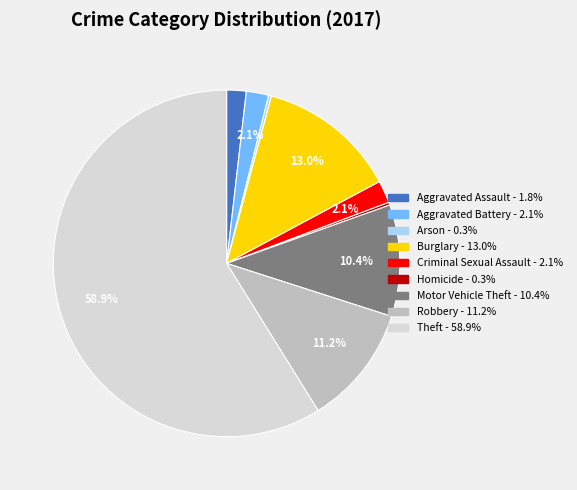

Is Theft the majority of the pie?

Yes